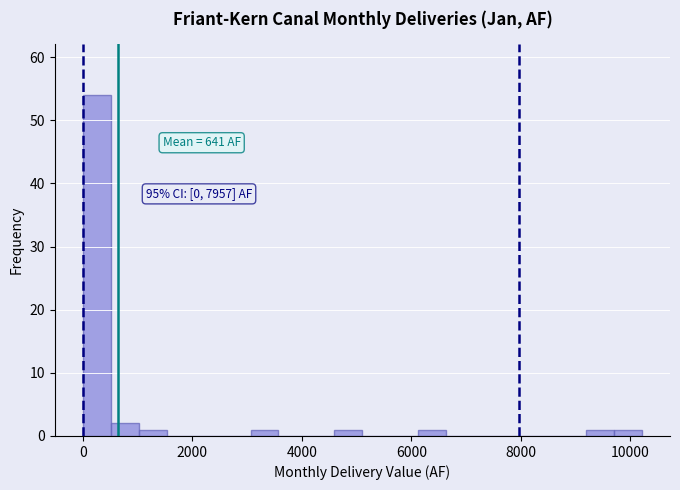

Read against the x-axis, roughly where is the centre of the tallest bar?

200